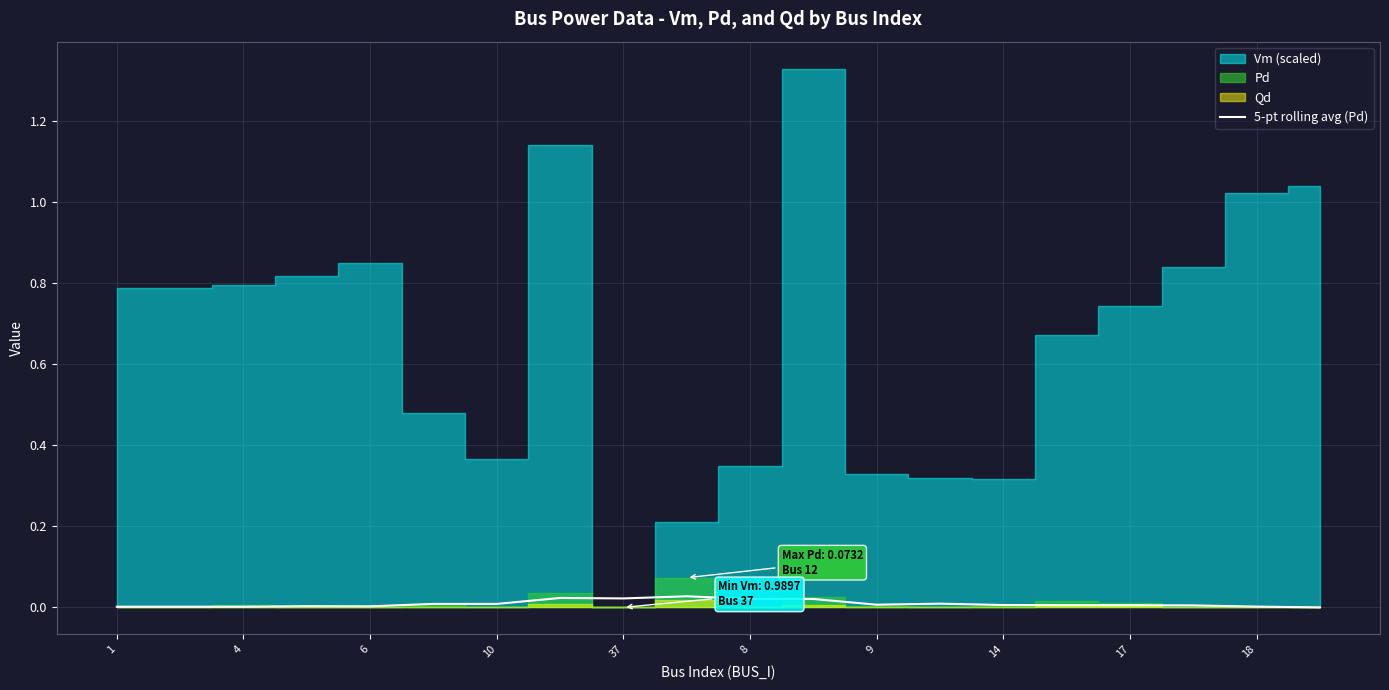

True or false: 5-pt rolling avg (Pd) has a value of 0.0 at 18.

True